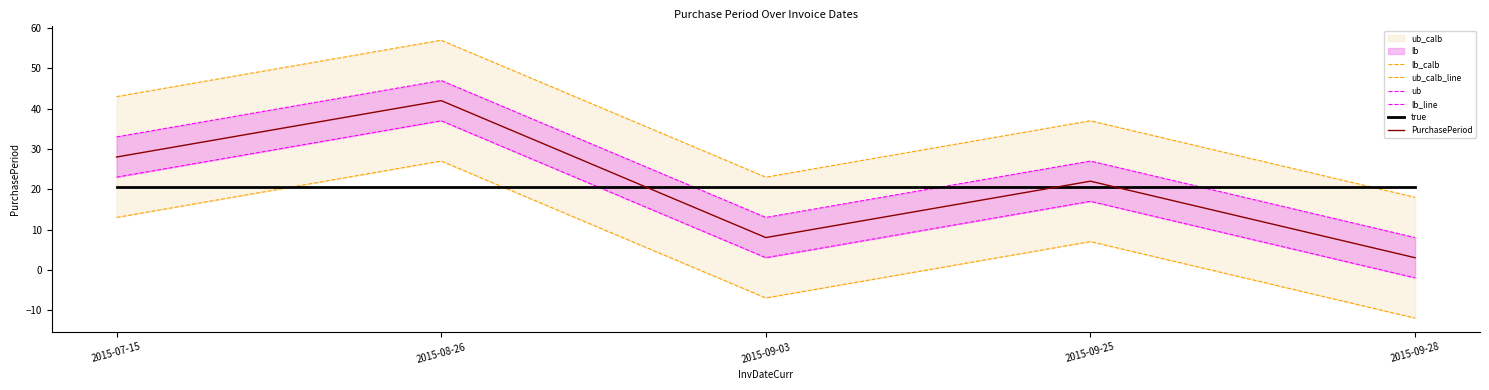

True or false: true has a value of 32.6 at 2015-09-25.

False